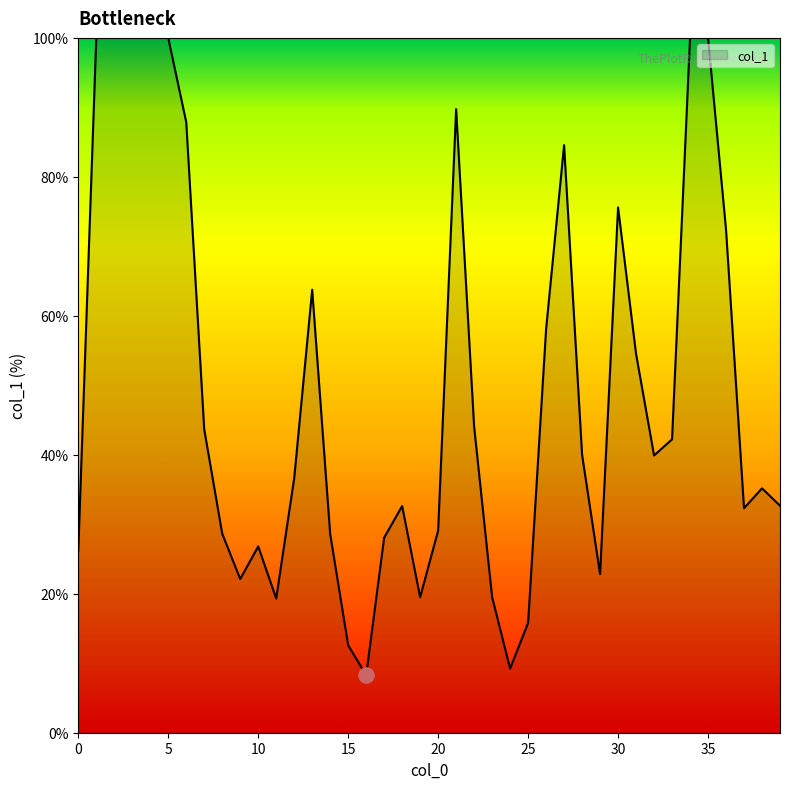

What is the smallest value displayed?

8.3